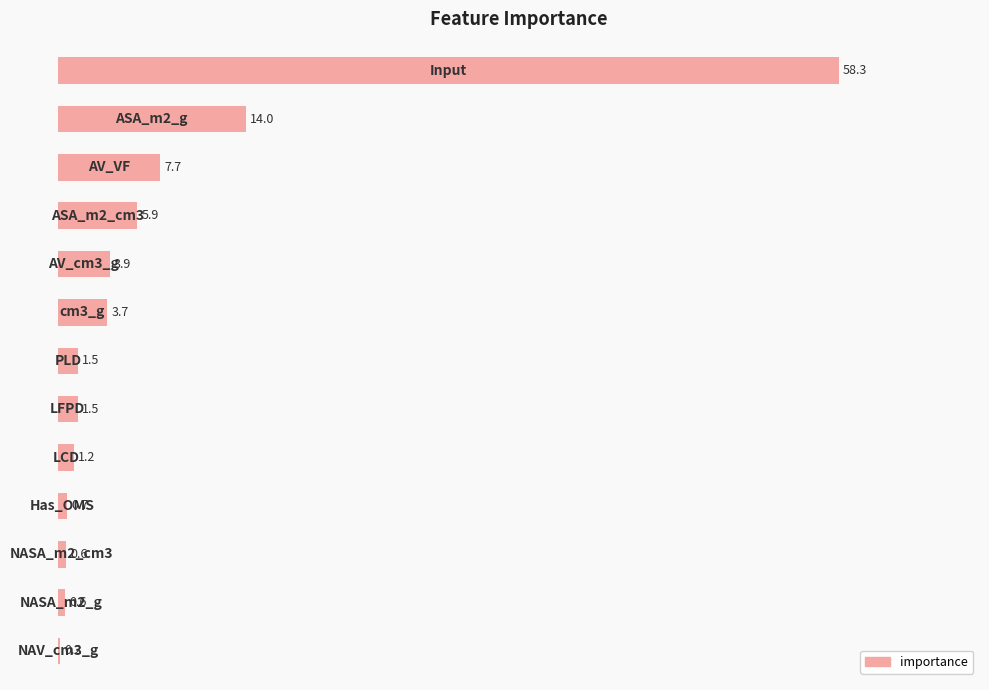

What is the greatest value displayed?

58.3